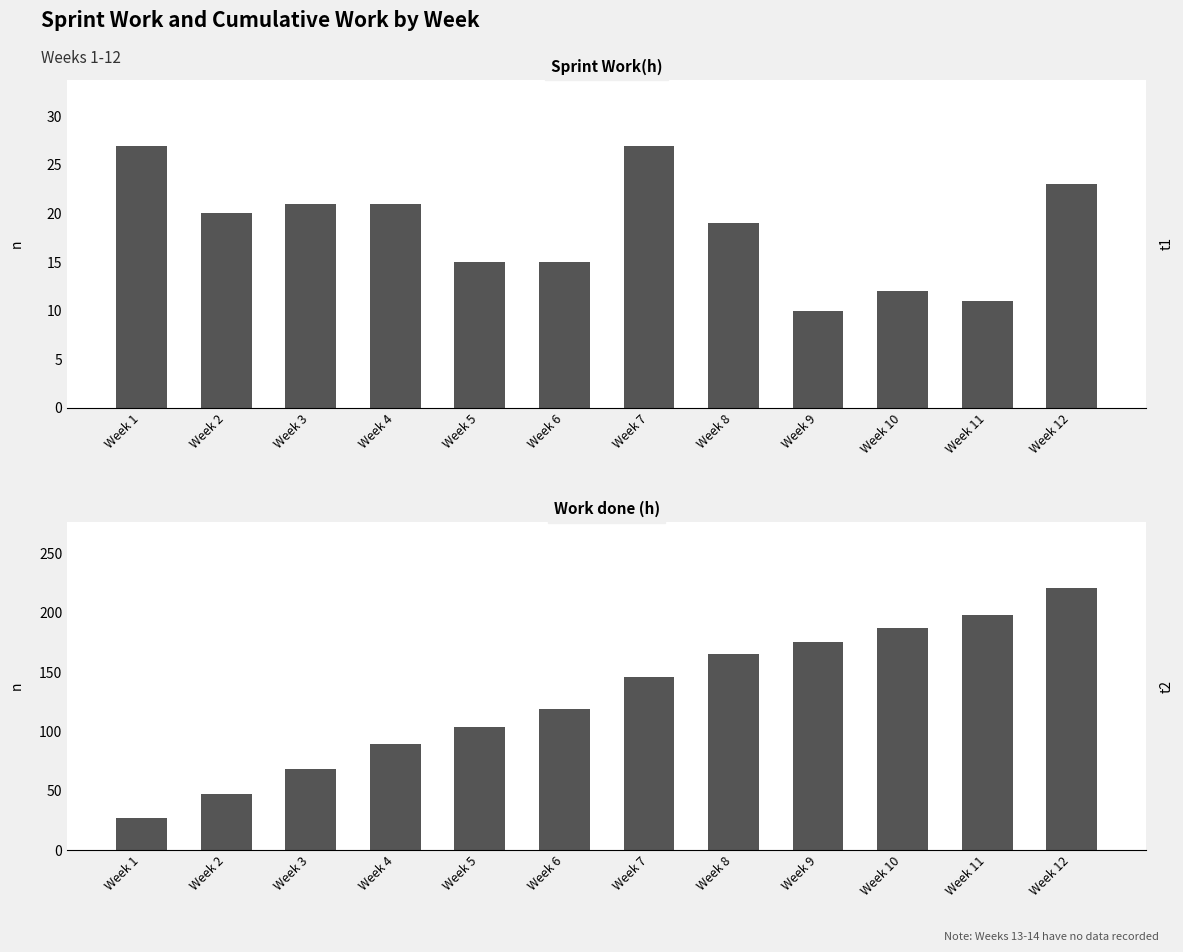

True or false: Work done (h) has a value of 47 at Week 2.

True